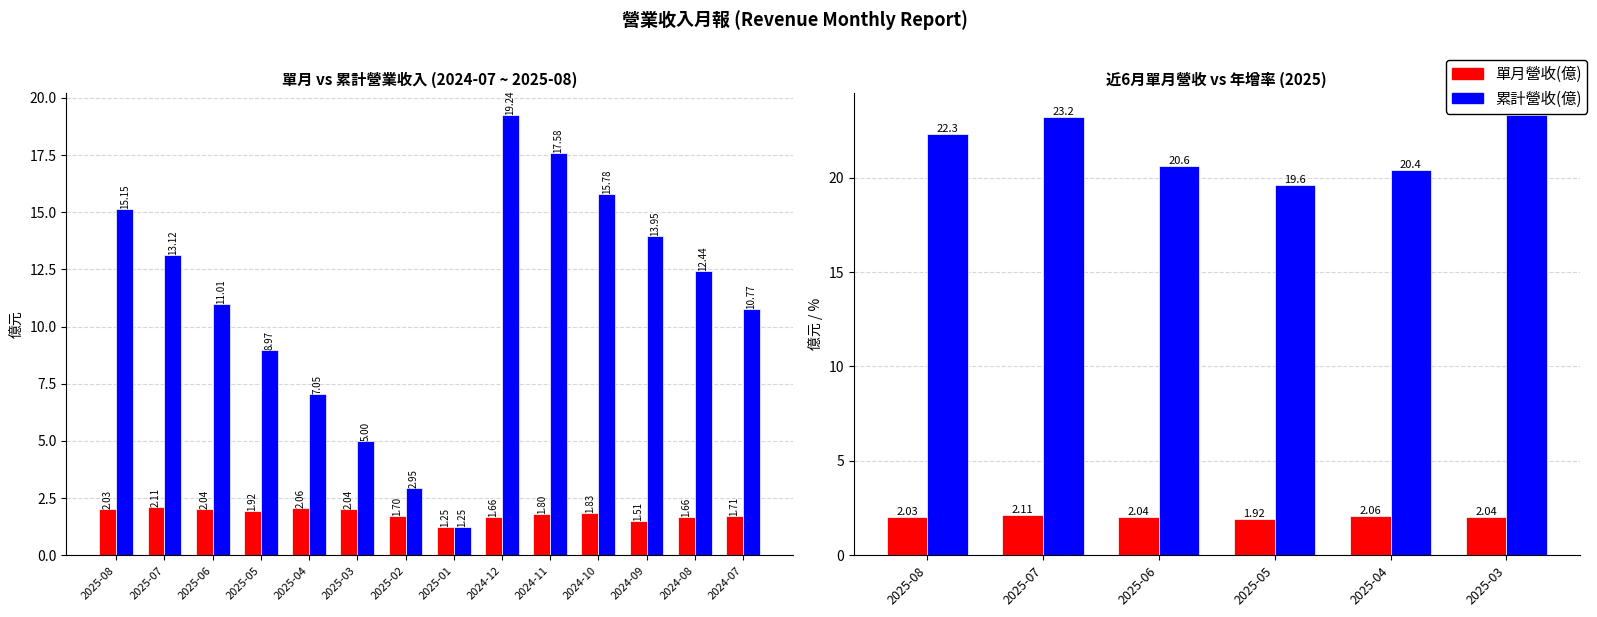

What is the value of the 累計營收(億) bar at the 6th from the left?

5.0